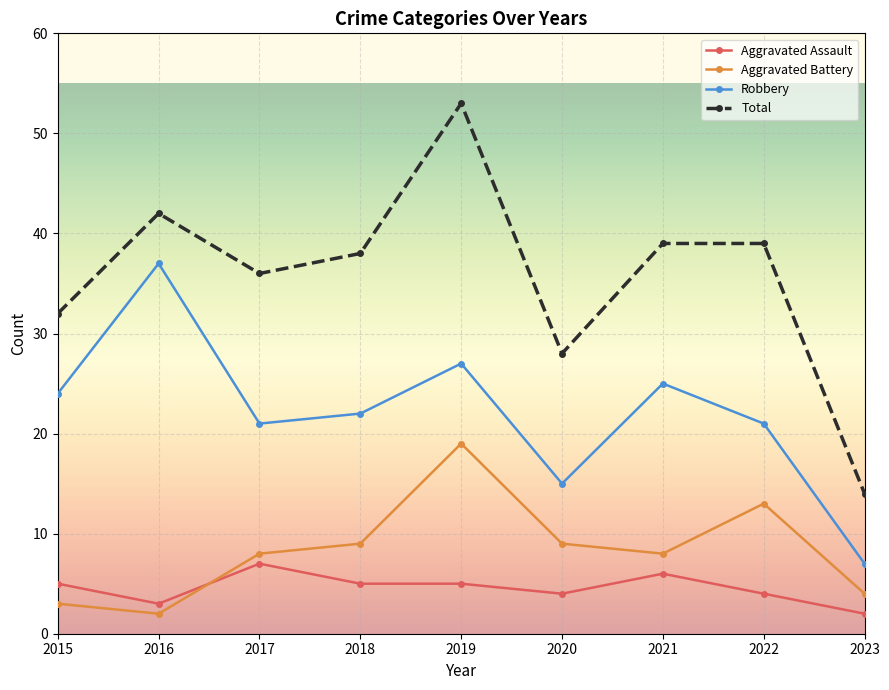

What is the value of the Aggravated Battery point at the 2nd from the left?

2